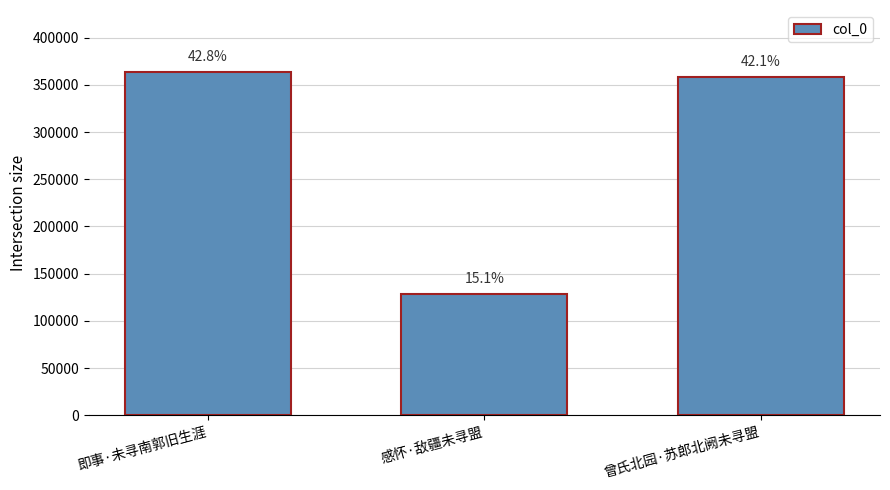

List the labels in order of value, smallest first.

感怀·敌疆未寻盟, 曾氏北园·苏郎北阙未寻盟, 即事·未寻南郭旧生涯